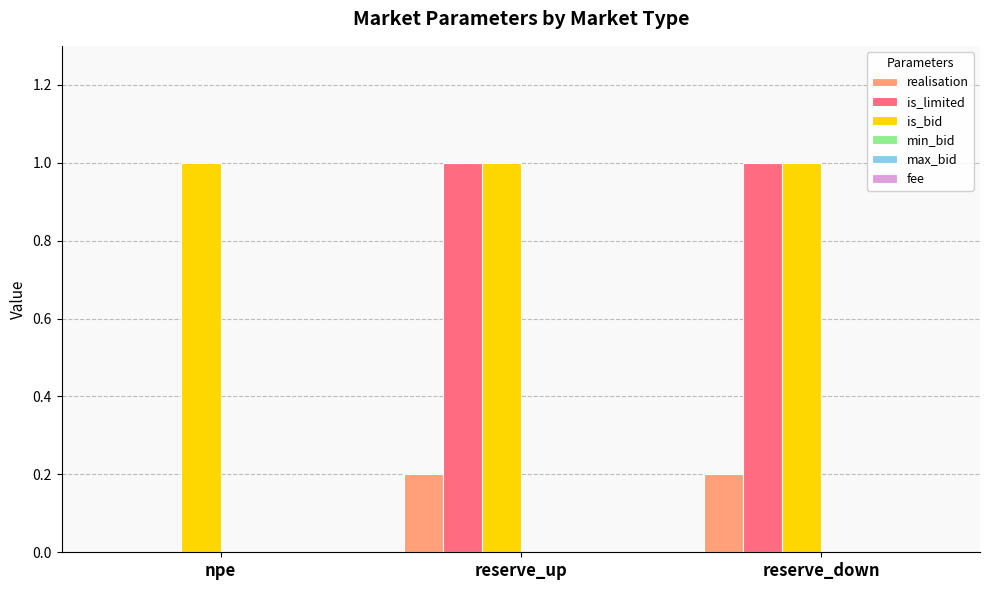

True or false: realisation has a value of 0.2 at reserve_down.

True